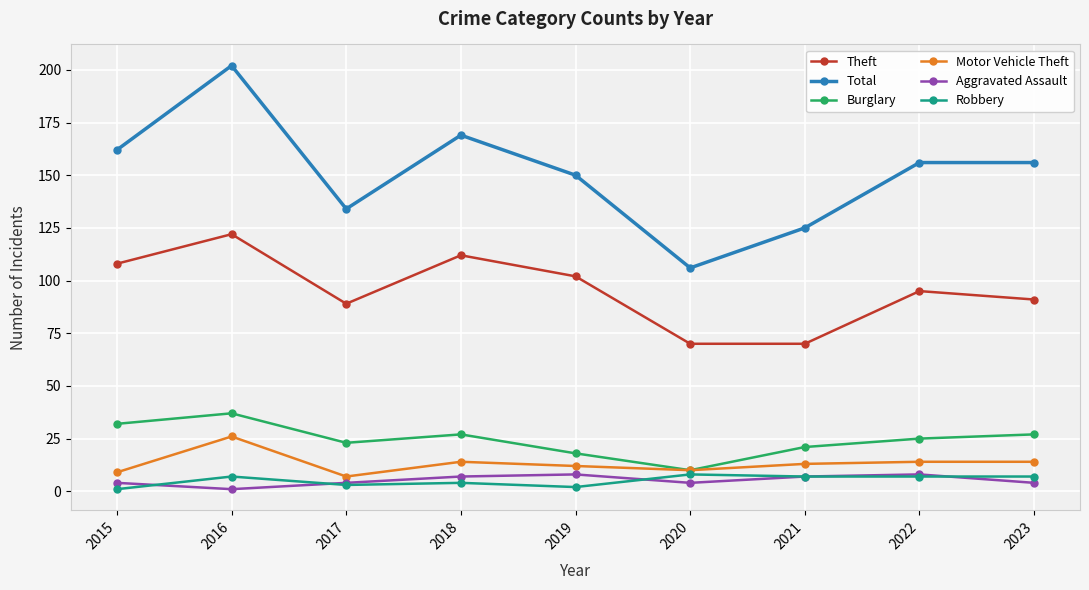

The value of Motor Vehicle Theft at 2022 is 14. True or false?

True